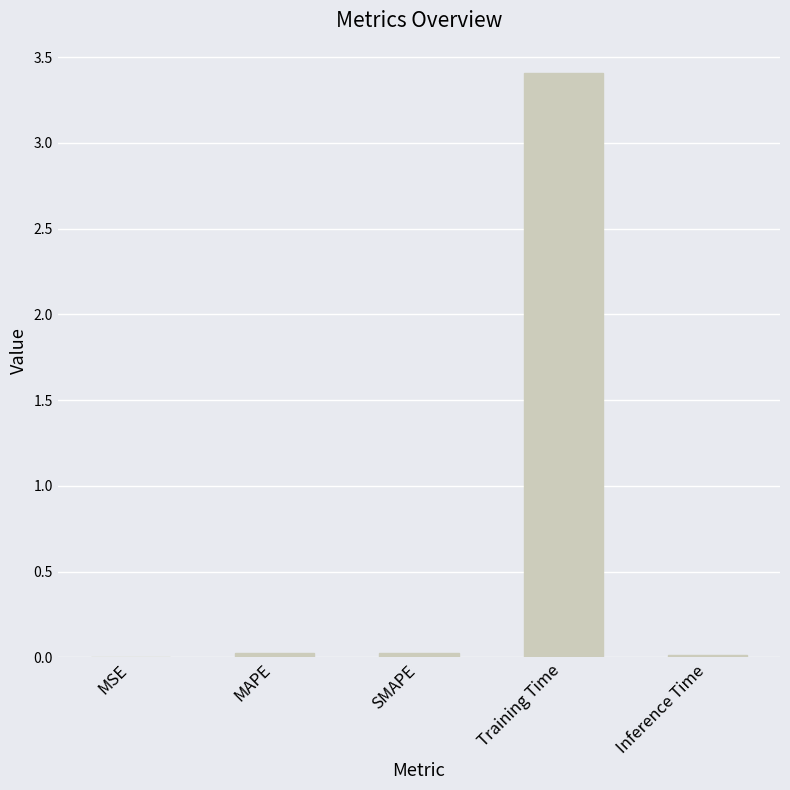

What is the maximum value shown in the chart?

3.4